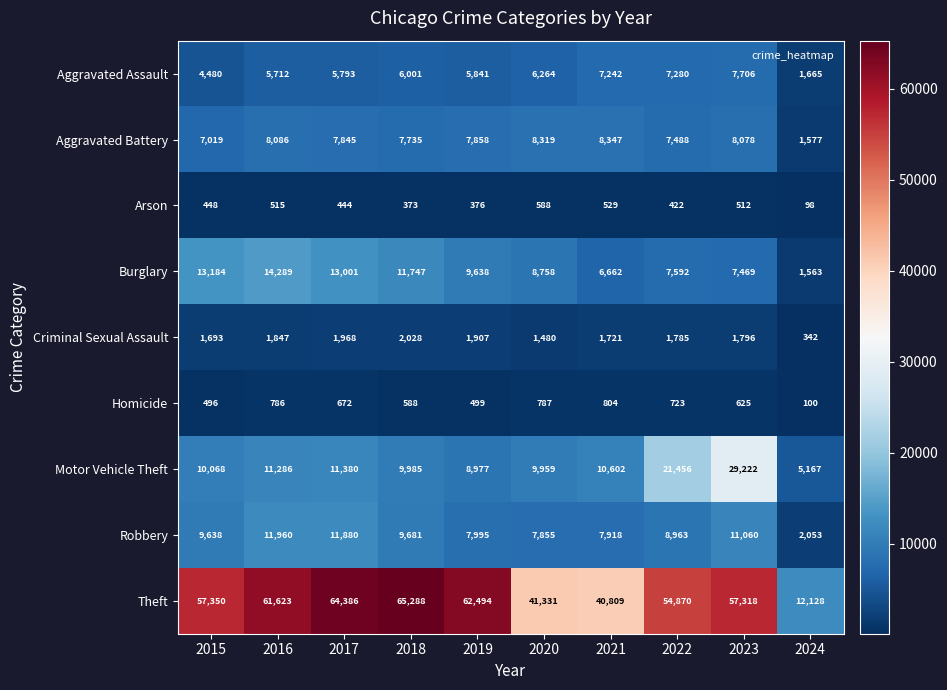

Count the number of categories in the chart.

10